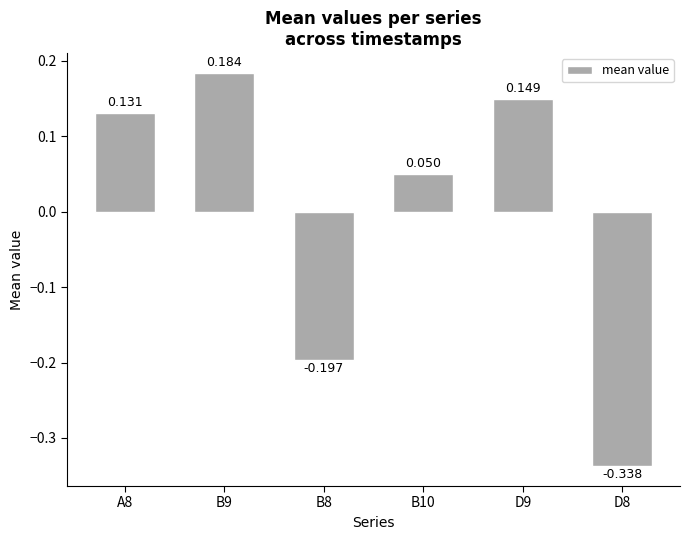

At which category does the chart reach its minimum across all series?

D8